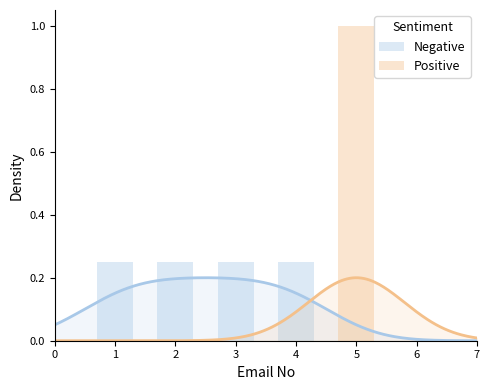

Which category has the lowest value across all series?

5